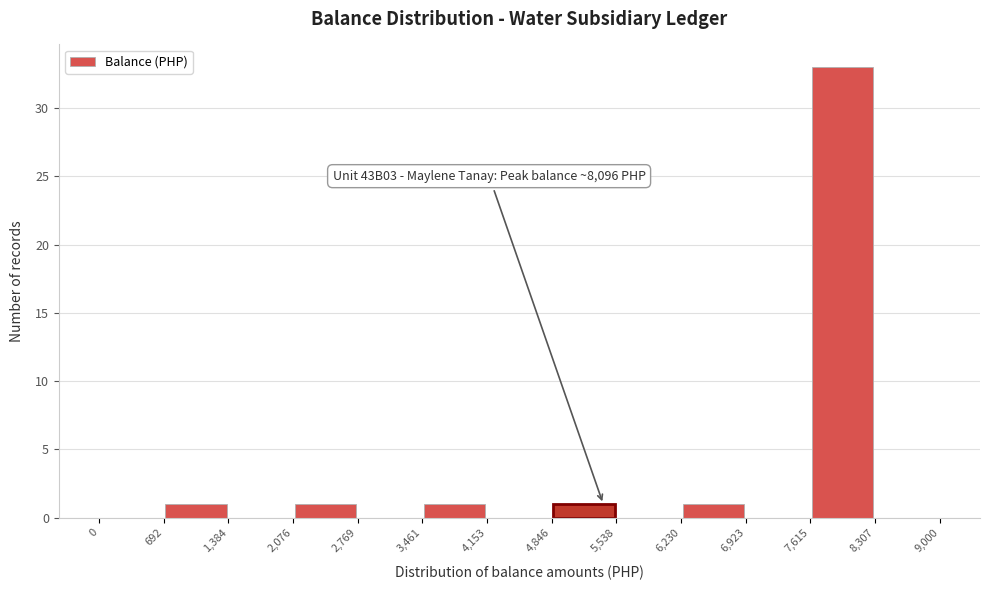

Over which range of the x-axis is the bar tallest?

7,615 to 8,307